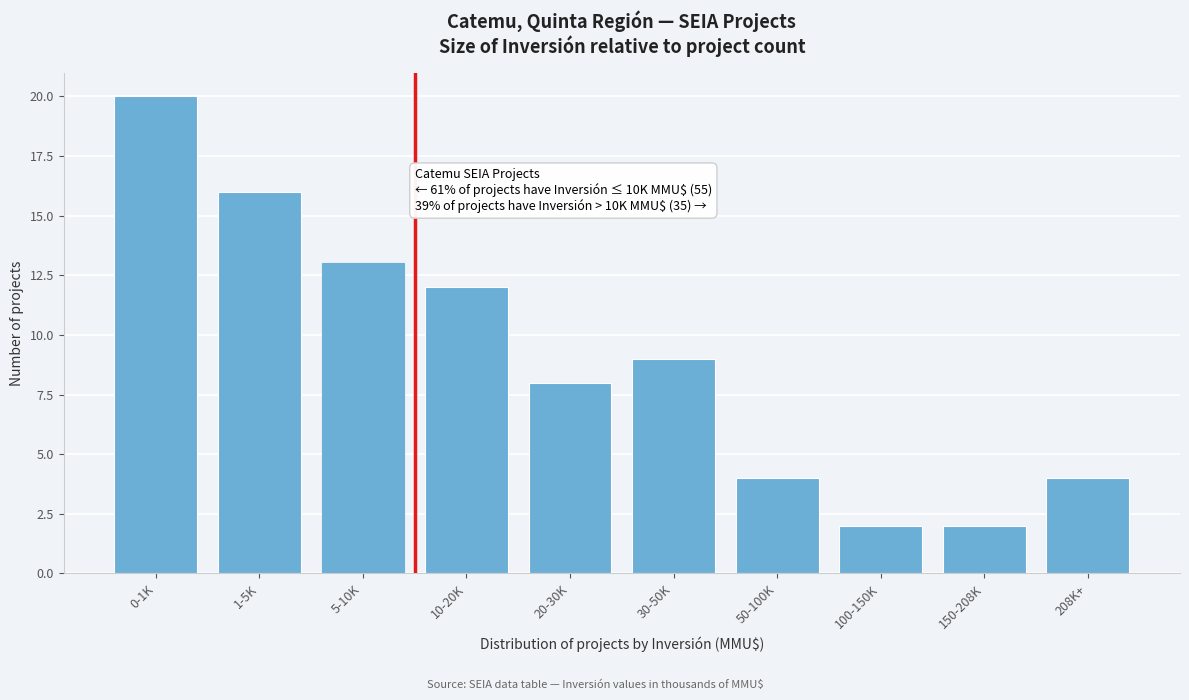

Reading right to left, list all the values displayed in this chart.

208K+=4	150-208K=2	100-150K=2	50-100K=4	30-50K=9	20-30K=8	10-20K=12	5-10K=13	1-5K=16	0-1K=20